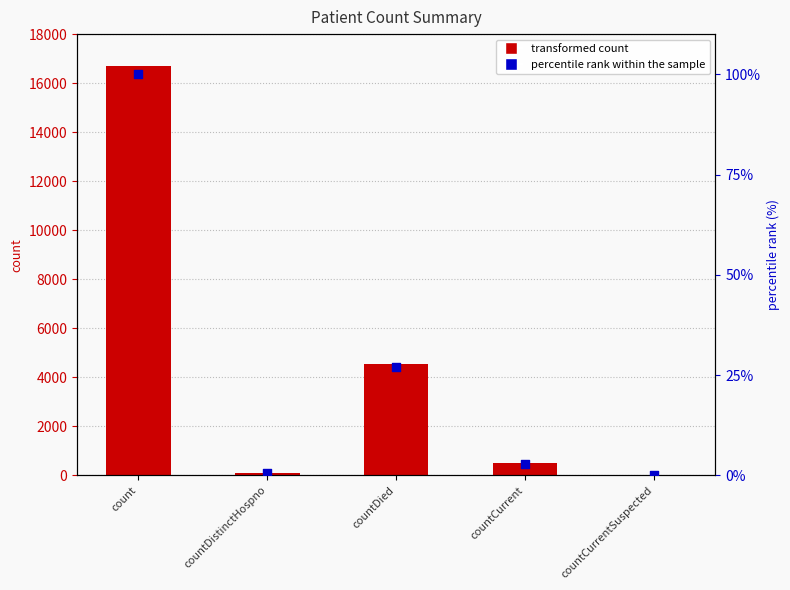

Which series reaches the minimum Y coordinate?

col_1